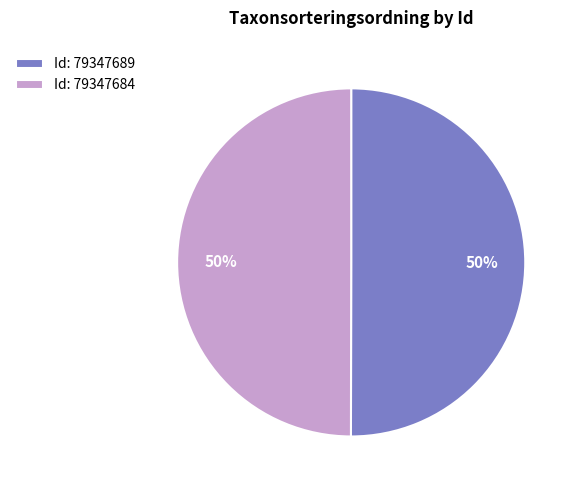

Combined, do Id: 79347689 and Id: 79347684 account for over 50%?

Yes